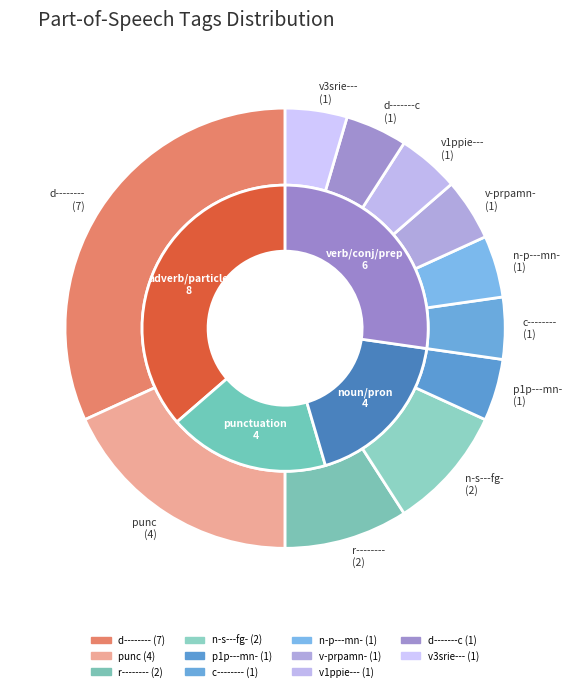

The v-prpamn- slice represents 4% of the pie. True or false?

True